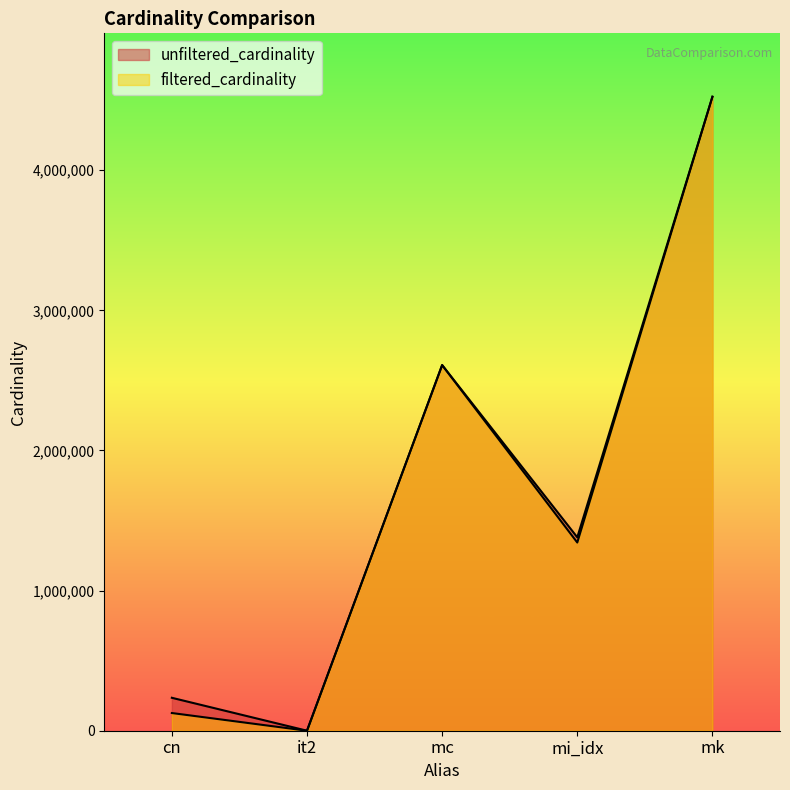

How many lines are shown in the chart?

2